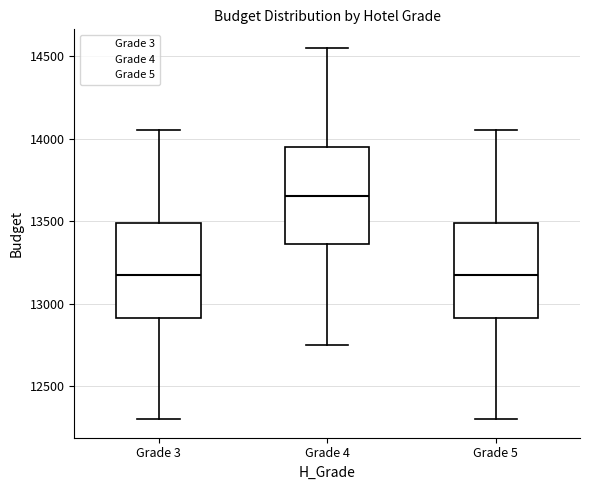

Where is the lower edge of the box for Grade 5 on the y-axis? The values are not printed on the chart, so give them approximately, as read against the axis.

12900